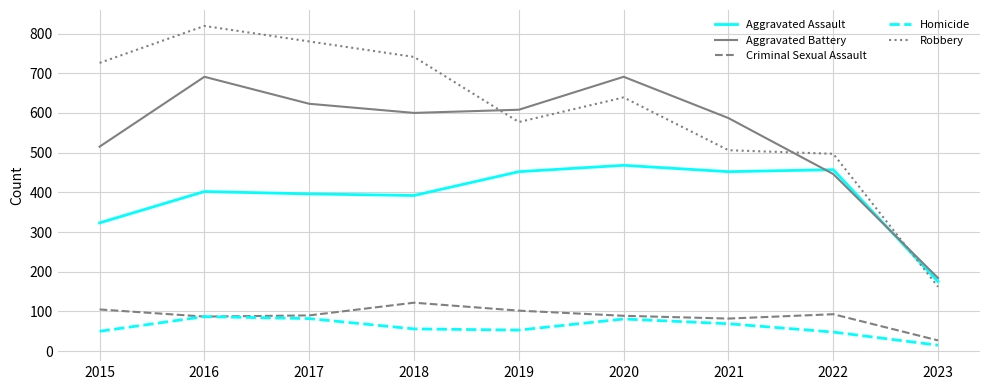

Which series has the widest spread of values?

Robbery